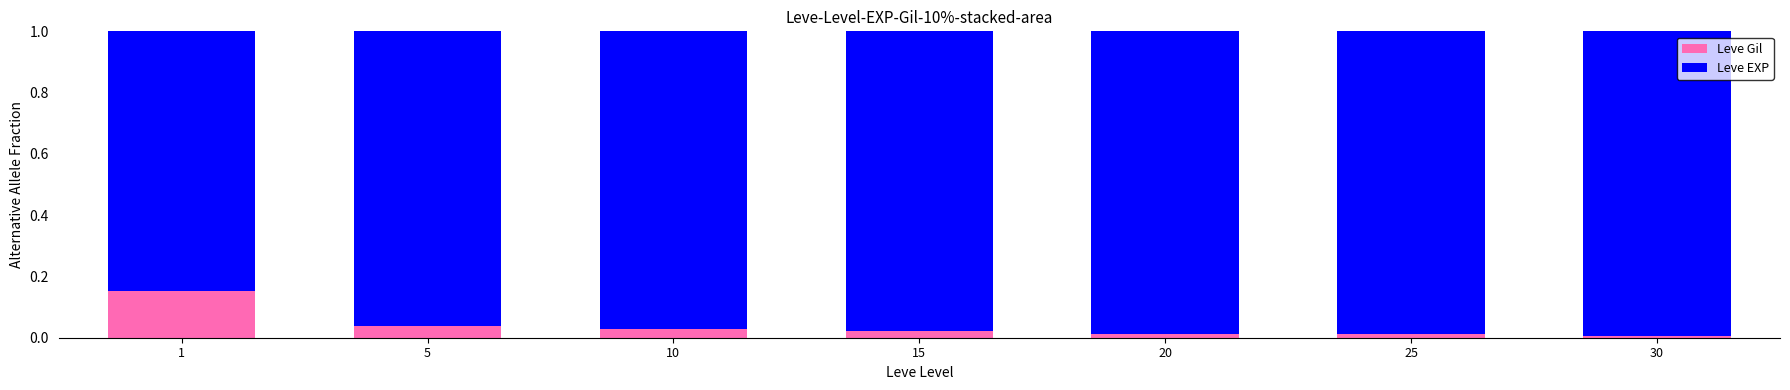

What is the sum of all Leve Gil values?

0.3